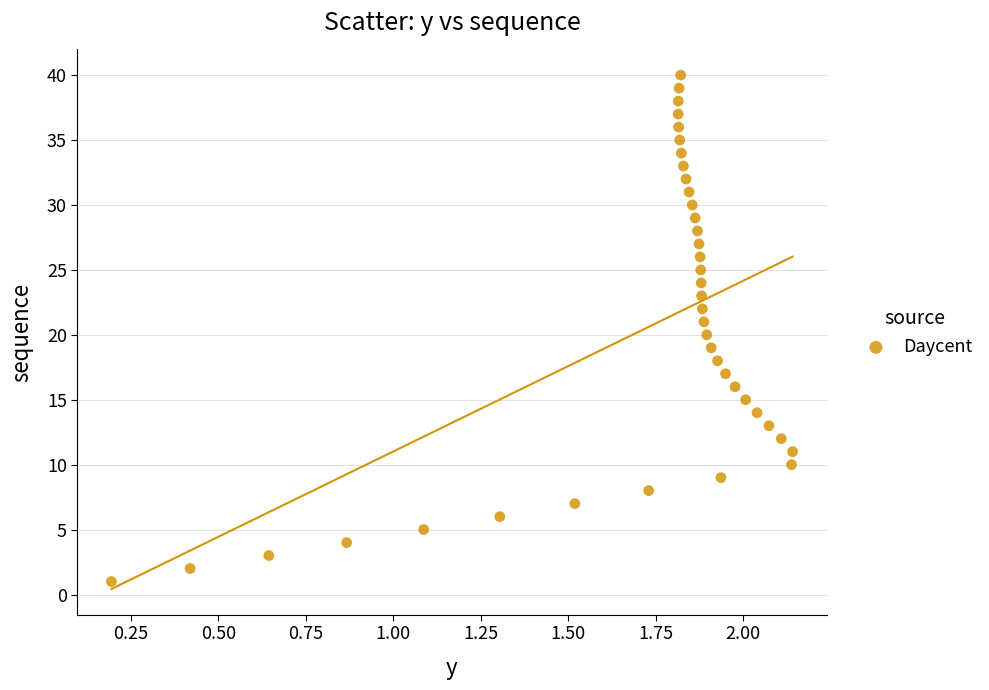

What is the range of Y values (max minus min)?

39